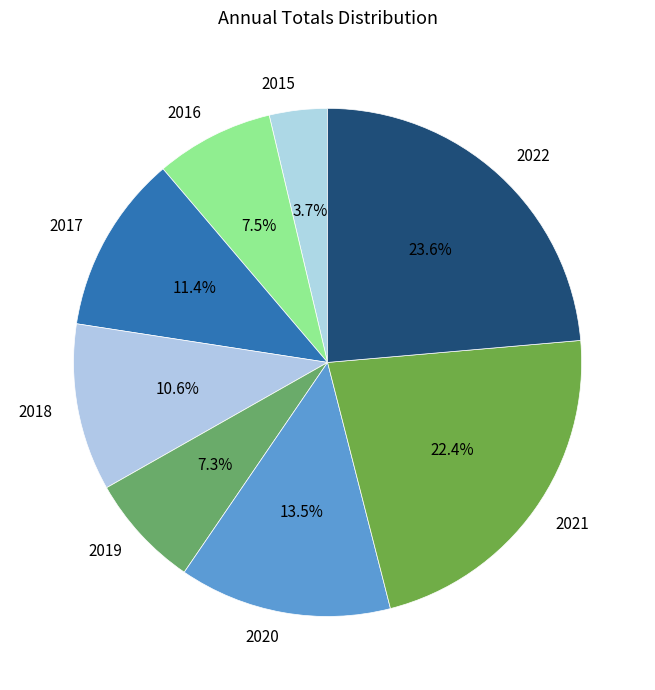

What percentage is NOT represented by 2017?

88.6%